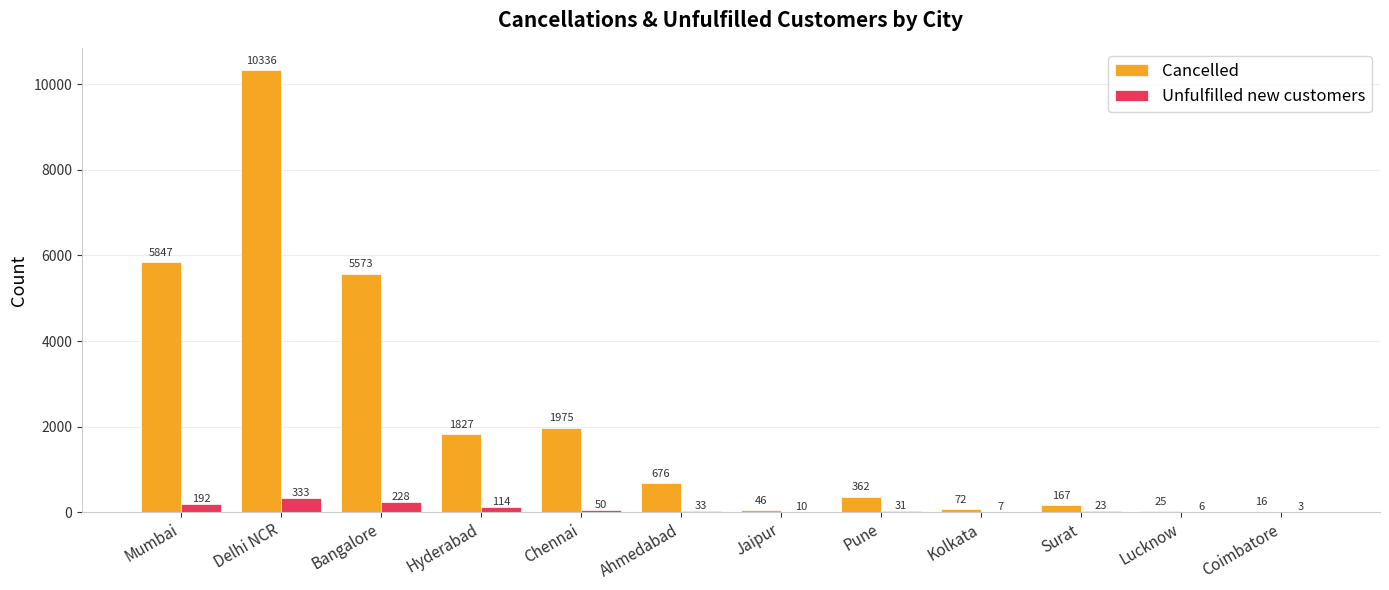

Which series has the largest total across all categories?

Cancelled